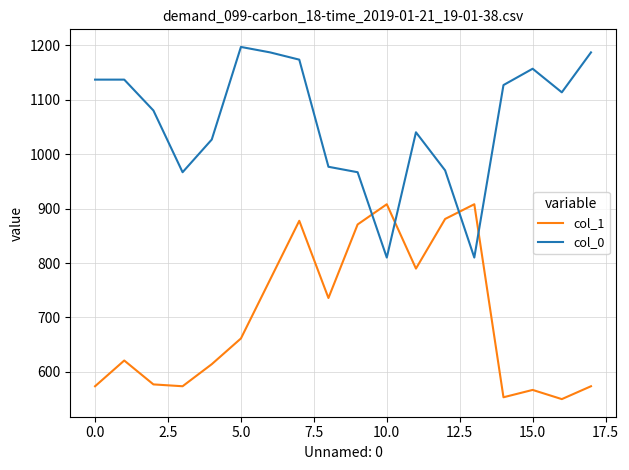

How many times do col_1 and col_0 cross each other?

4